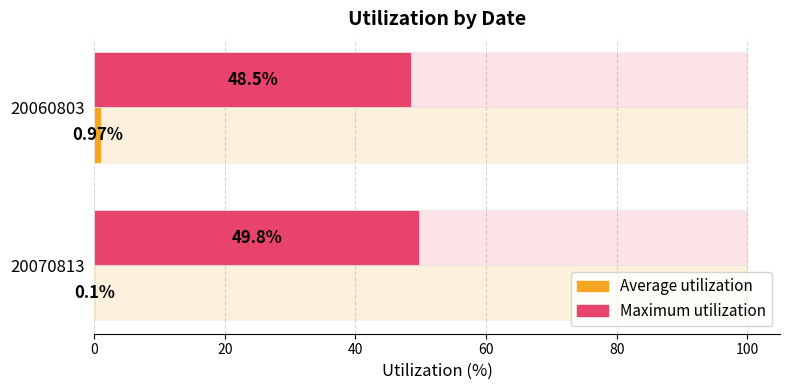

True or false: Average utilization has a value of 1.0 at 20060803.

True